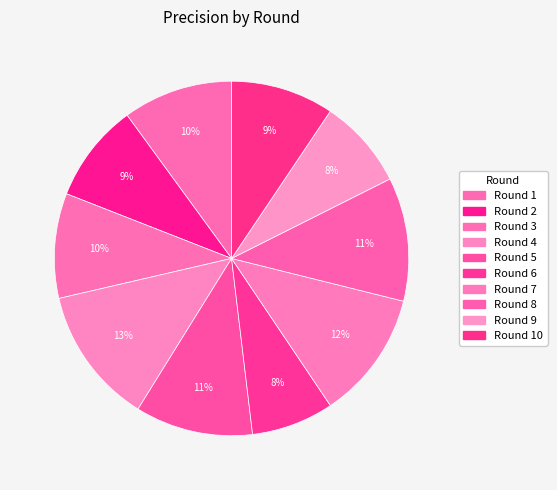

How many slices are in this pie chart?

10